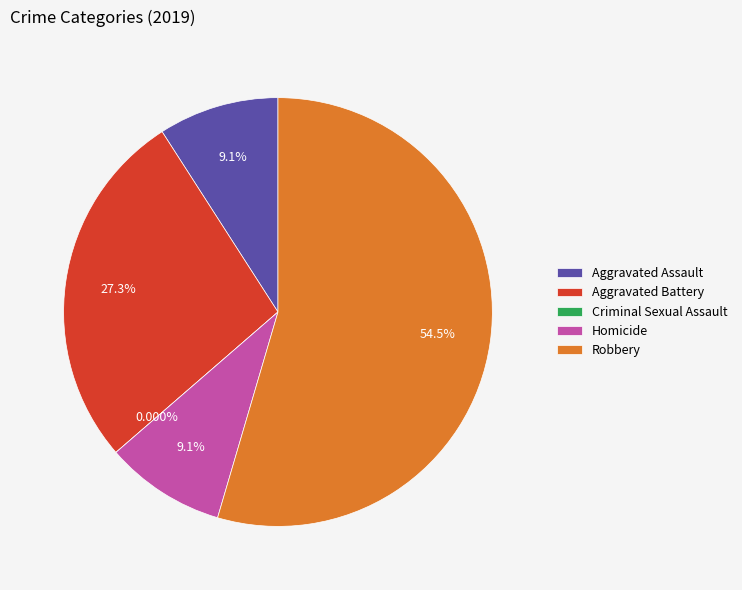

Is there any slice that represents more than half of the pie?

Yes